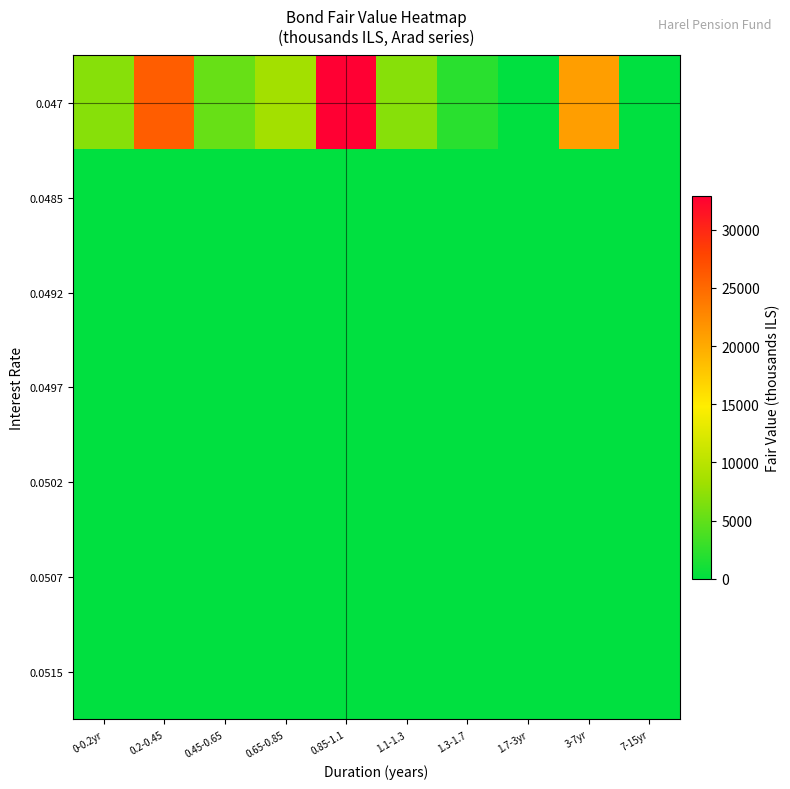

At how many categories does at least one series exceed 3088?

7